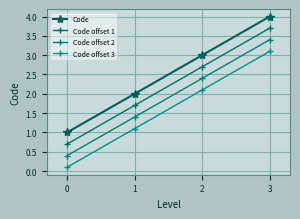

Reading left to right, what are all the values shown in this chart?

Code: 1.0	2.0	3.0	4.0
Code offset 1: 0.7	1.7	2.7	3.7
Code offset 2: 0.4	1.4	2.4	3.4
Code offset 3: 0.1	1.1	2.1	3.1